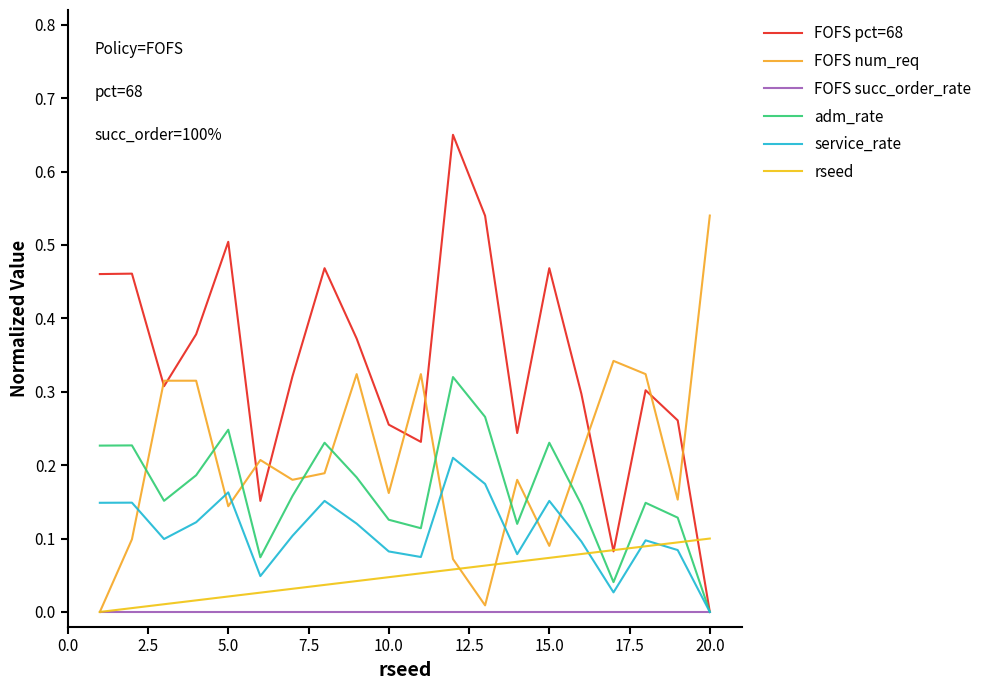

True or false: rseed and FOFS pct=68 intersect in this chart.

True